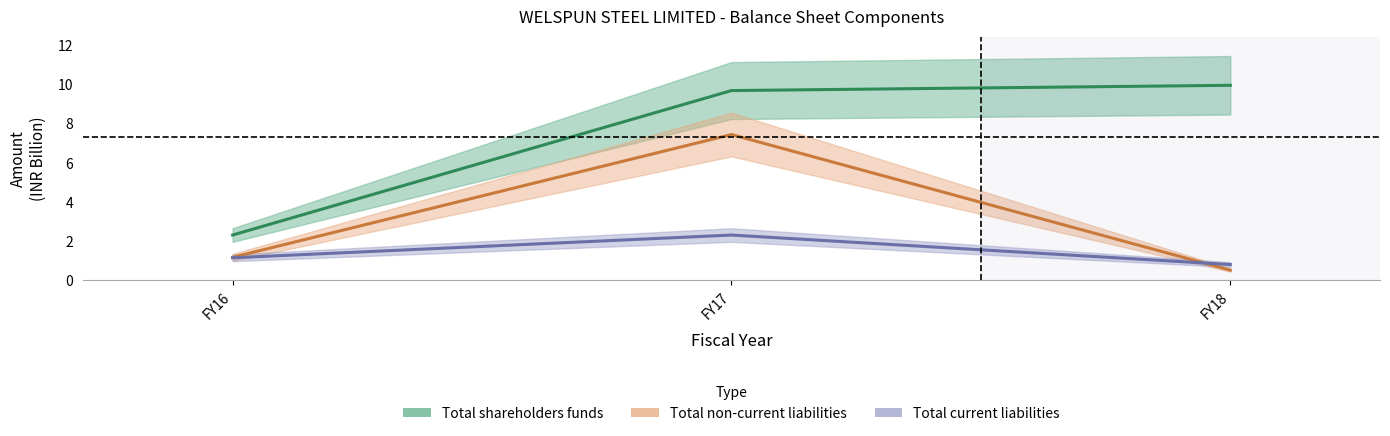

Count the number of data series in this chart.

3